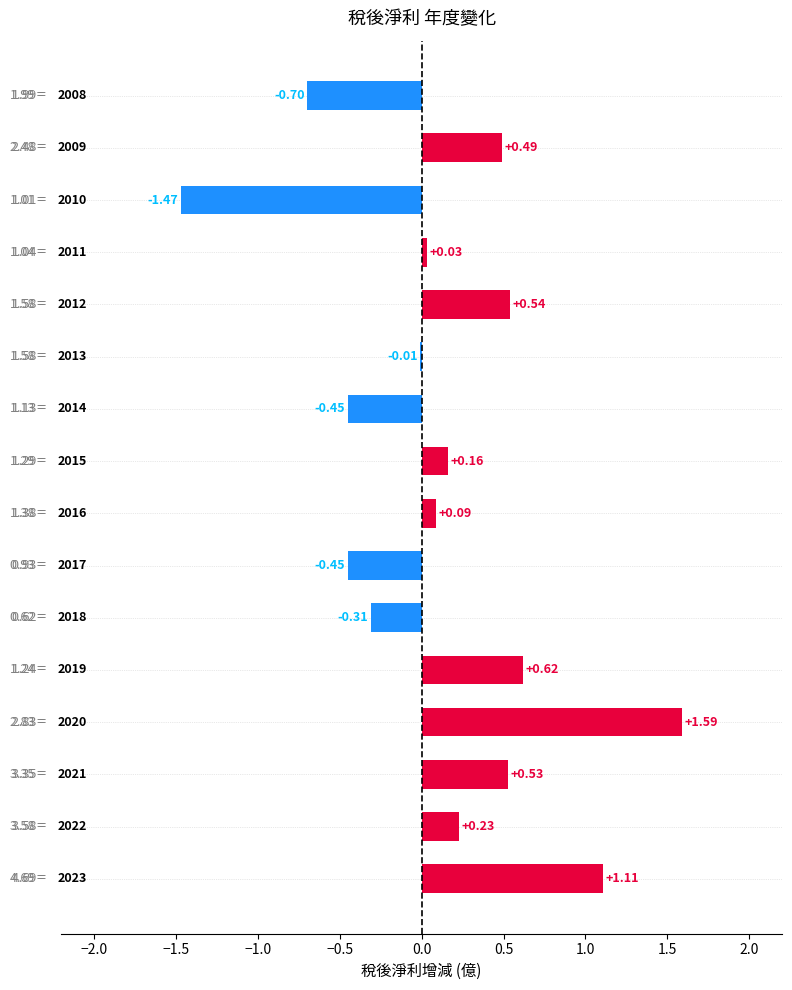

What is the sum of all values?

2.0